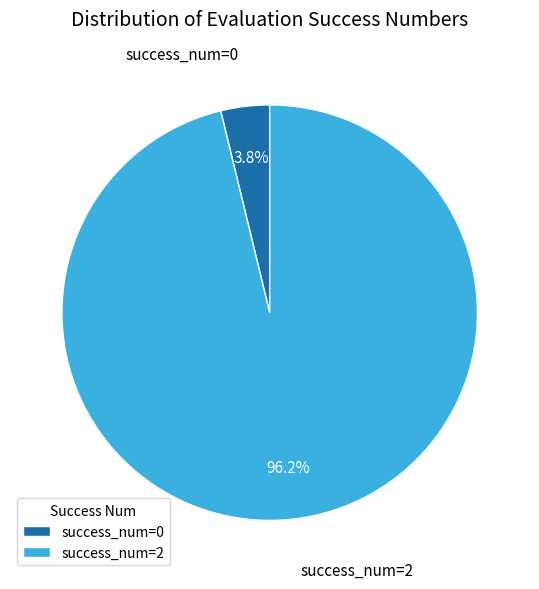

Is there any slice that represents more than half of the pie?

Yes